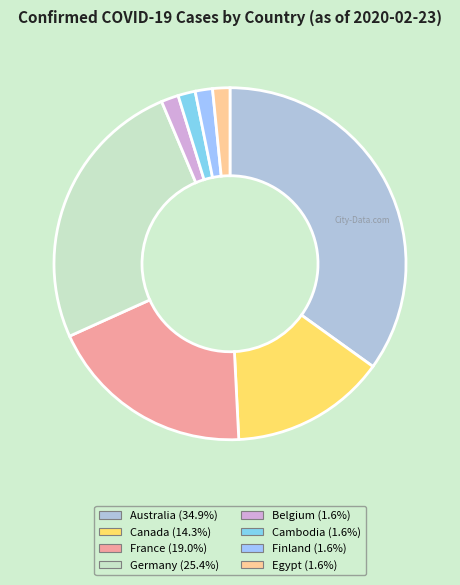

Is Canada the majority of the pie?

No